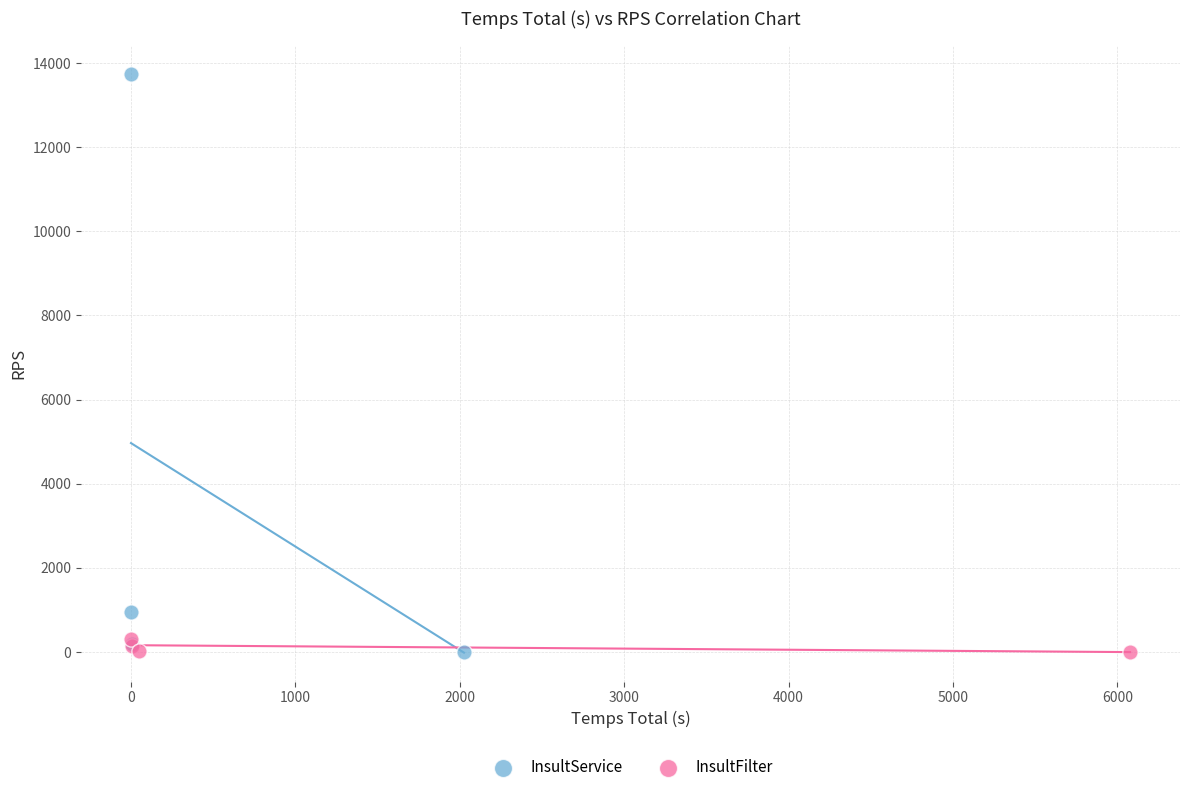

Which series has the widest spread of Y values?

InsultService